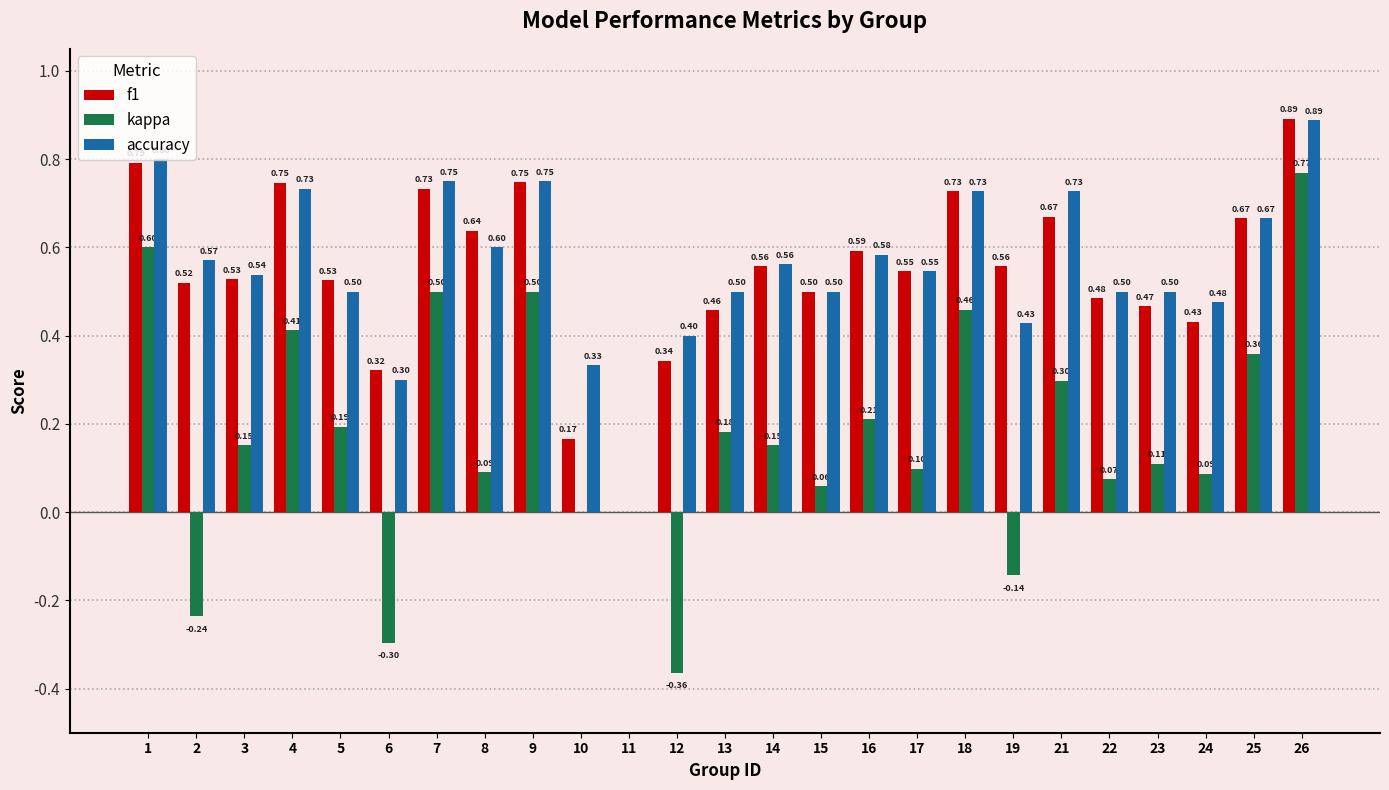

At which category is the sum across all series the highest?

26